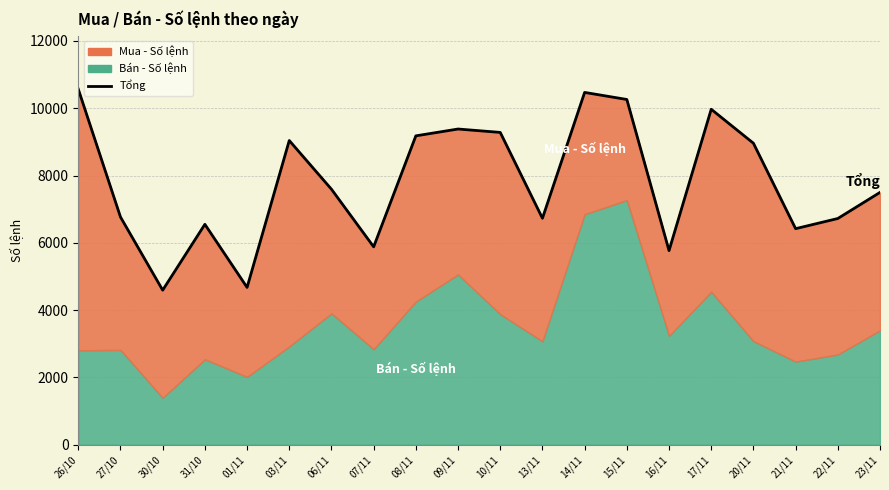

Approximately how many times larger is the value at 20/11 compared to 03/11?

1.0